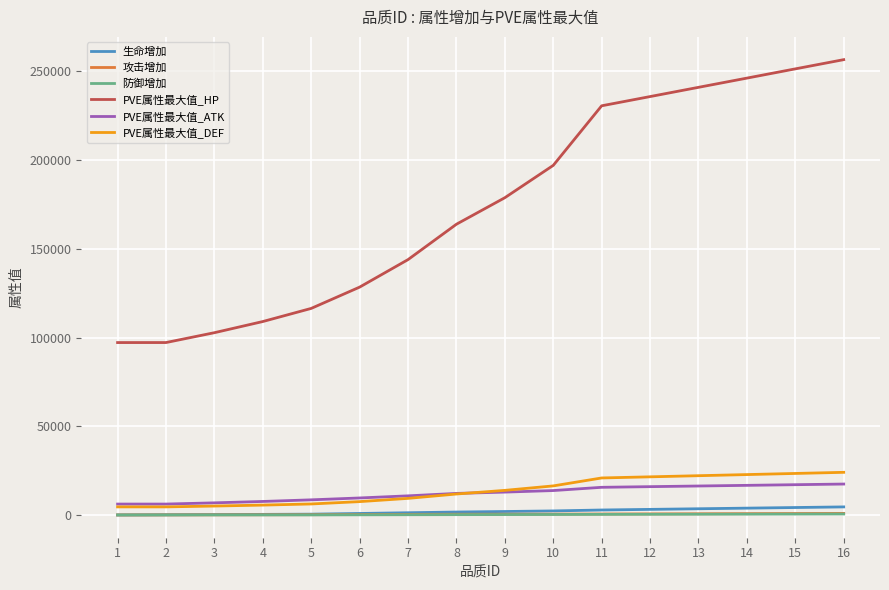

What is the average value of the PVE属性最大值_ATK series?

12086.1